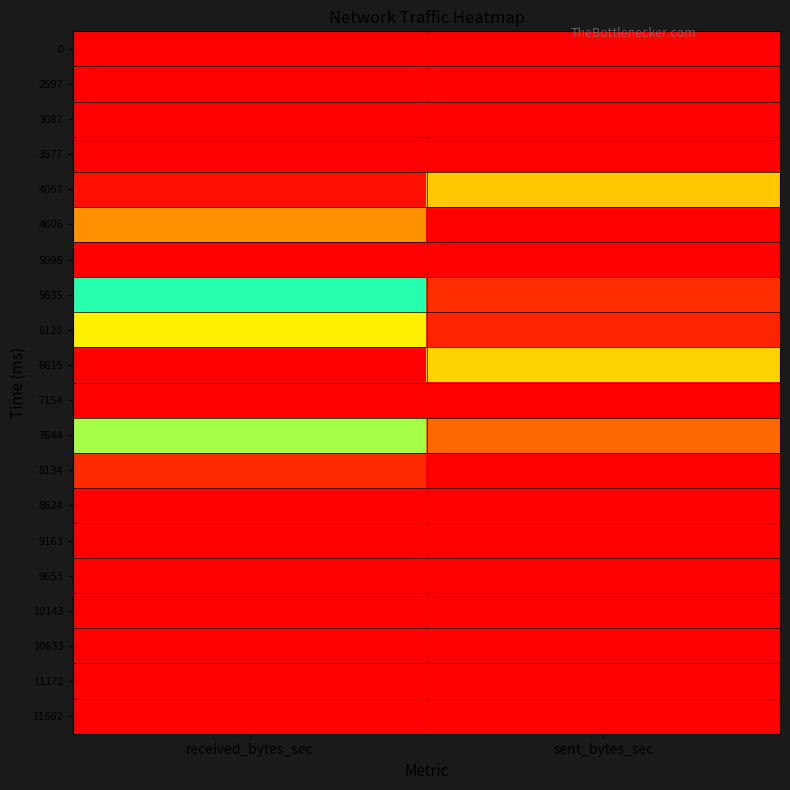

Reading right to left, transcribe all the data shown in this chart.

0: sent_bytes_sec=0	received_bytes_sec=0
2597: sent_bytes_sec=0	received_bytes_sec=0
3087: sent_bytes_sec=0	received_bytes_sec=0
3577: sent_bytes_sec=0	received_bytes_sec=0
4067: sent_bytes_sec=7084	received_bytes_sec=731
4606: sent_bytes_sec=0	received_bytes_sec=5533
5096: sent_bytes_sec=0	received_bytes_sec=0
5635: sent_bytes_sec=1936	received_bytes_sec=12234
6125: sent_bytes_sec=1601	received_bytes_sec=8215
6615: sent_bytes_sec=7349	received_bytes_sec=25763
7154: sent_bytes_sec=0	received_bytes_sec=0
7644: sent_bytes_sec=4356	received_bytes_sec=10096
8134: sent_bytes_sec=0	received_bytes_sec=1813
8624: sent_bytes_sec=0	received_bytes_sec=0
9163: sent_bytes_sec=0	received_bytes_sec=0
9653: sent_bytes_sec=0	received_bytes_sec=0
10143: sent_bytes_sec=0	received_bytes_sec=0
10633: sent_bytes_sec=0	received_bytes_sec=0
11172: sent_bytes_sec=0	received_bytes_sec=0
11662: sent_bytes_sec=0	received_bytes_sec=0